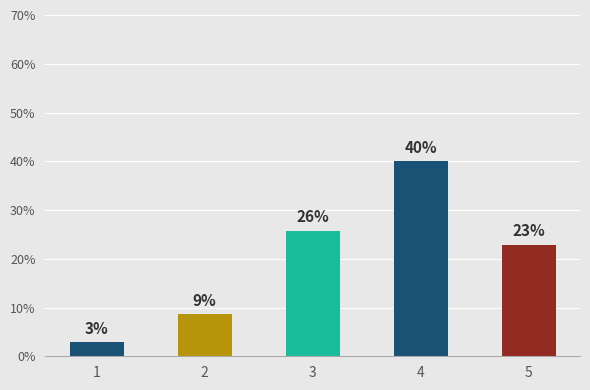

How many bars are there in total?

5